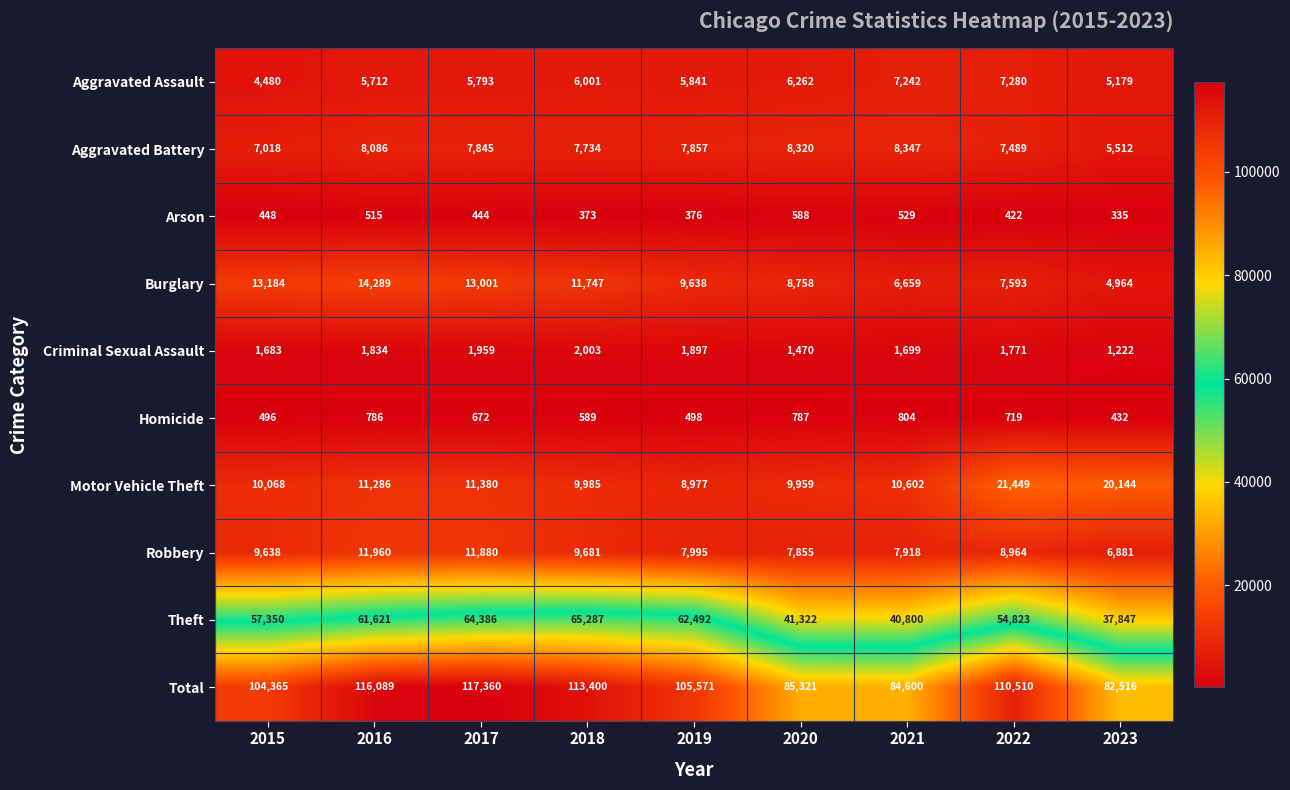

List the series in order of their peak value, lowest first.

Arson, Homicide, Criminal Sexual Assault, Aggravated Assault, Aggravated Battery, Robbery, Burglary, Motor Vehicle Theft, Theft, Total